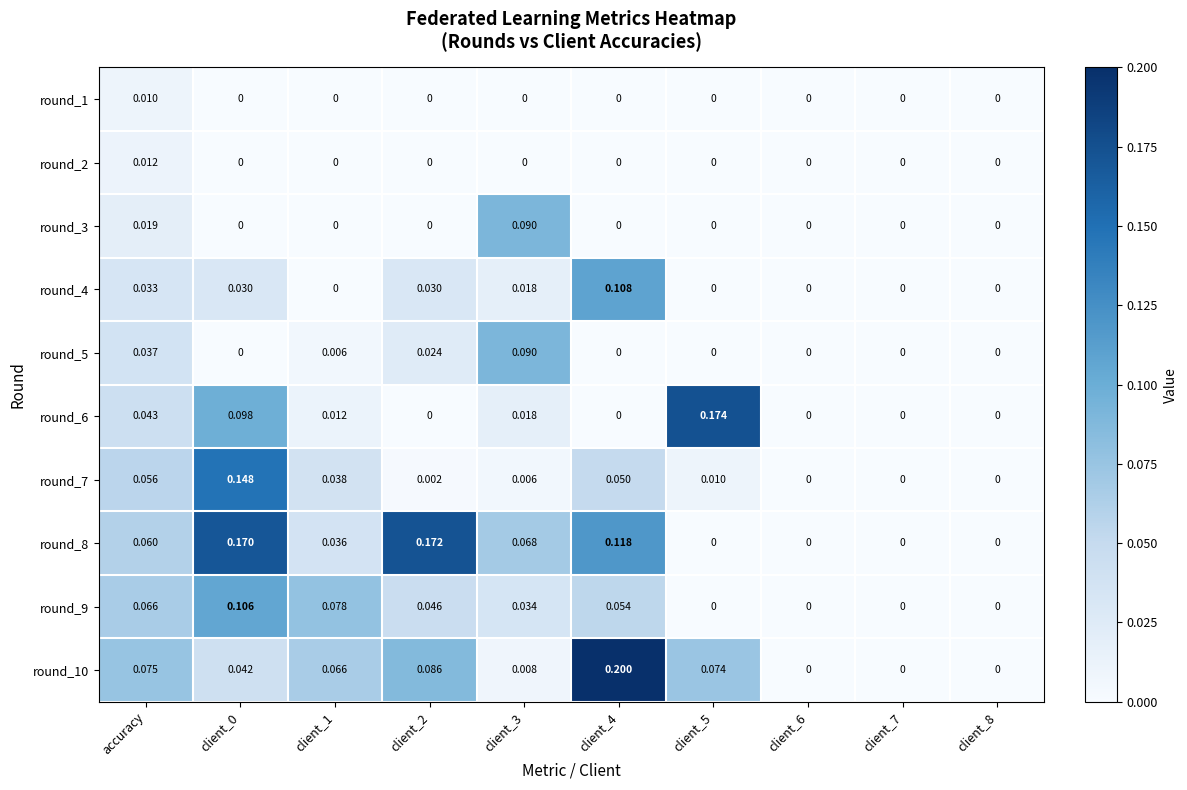

How many categories are shown in the chart?

10